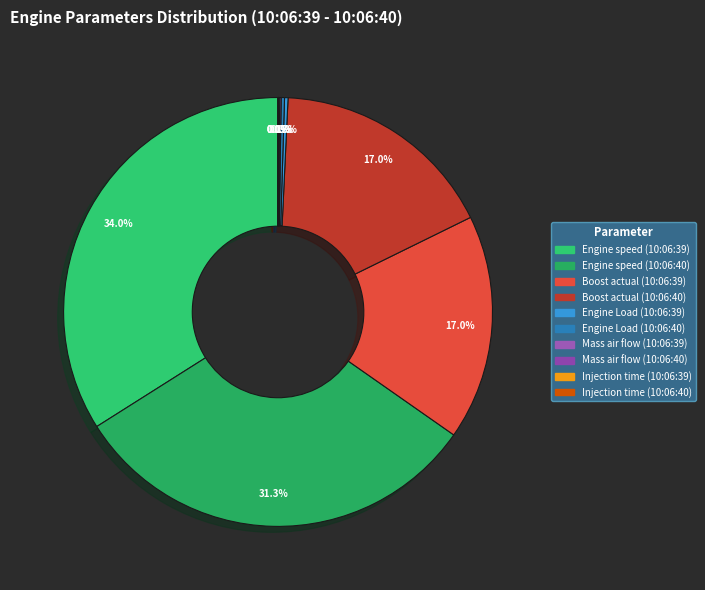

To the nearest percent, what is the difference between the largest and smallest slice percentages?

34%